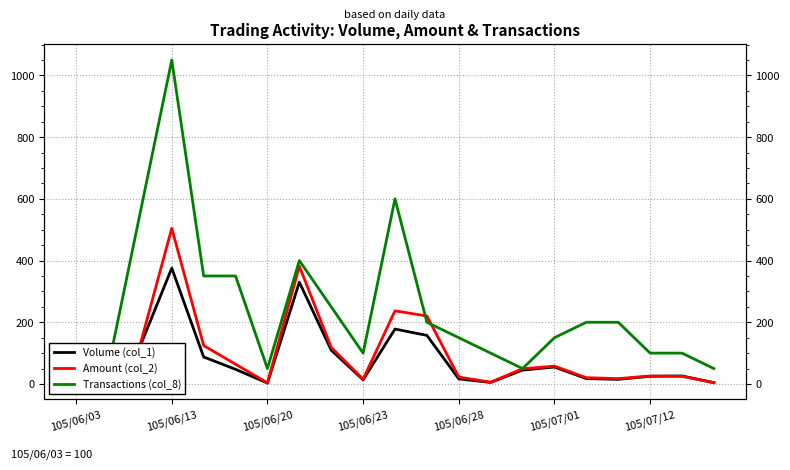

What are all the series names shown in the legend?

Volume (col_1), Amount (col_2), Transactions (col_8)